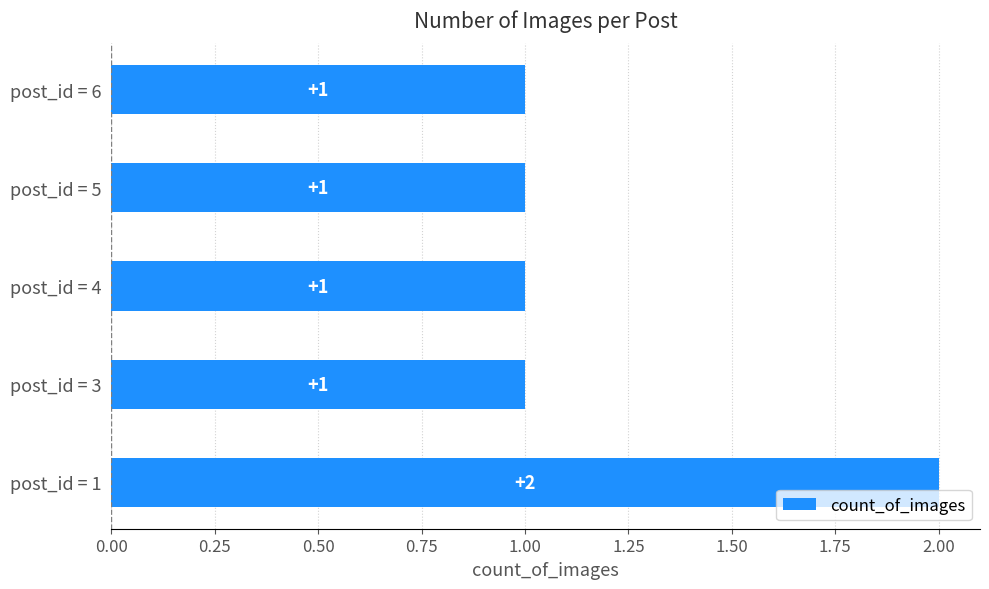

Is it true that the value at post_id = 5 is 1?

True